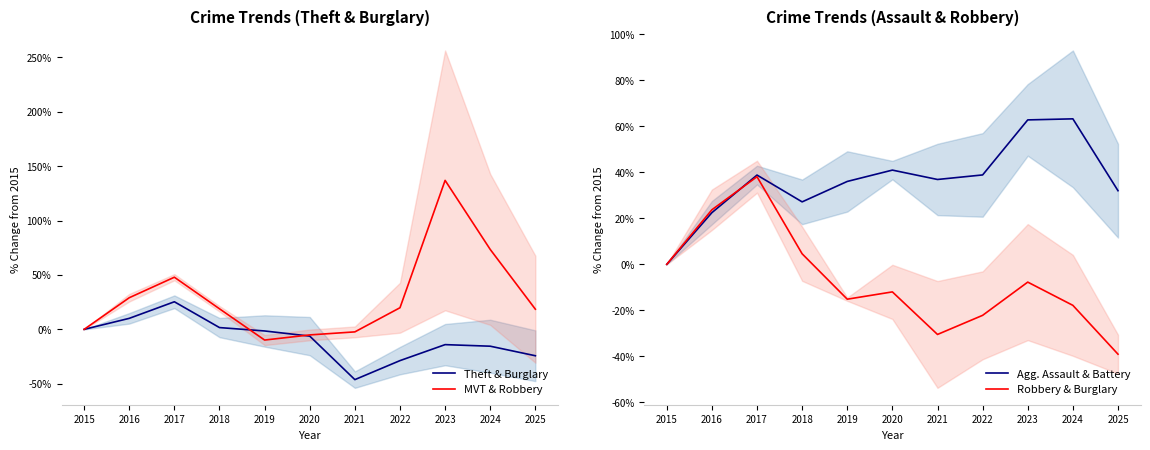

What is the sum of the Robbery & Burglary values at 2023 and 2016?

16.0